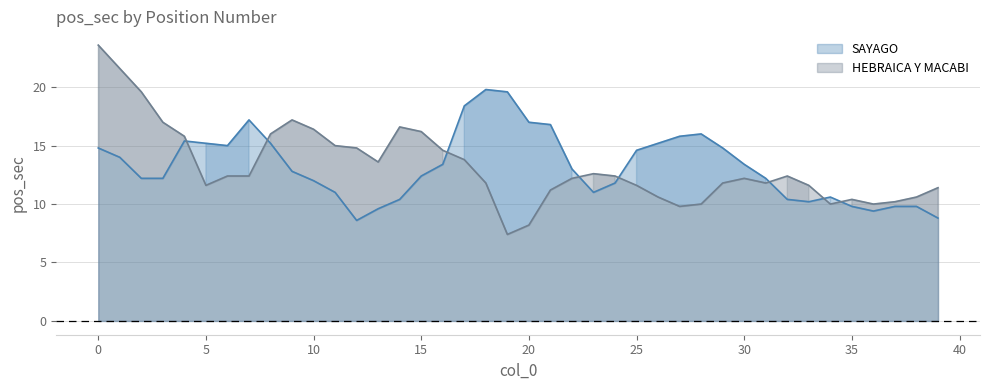

True or false: HEBRAICA Y MACABI has a value of 8.2 at 20.

True